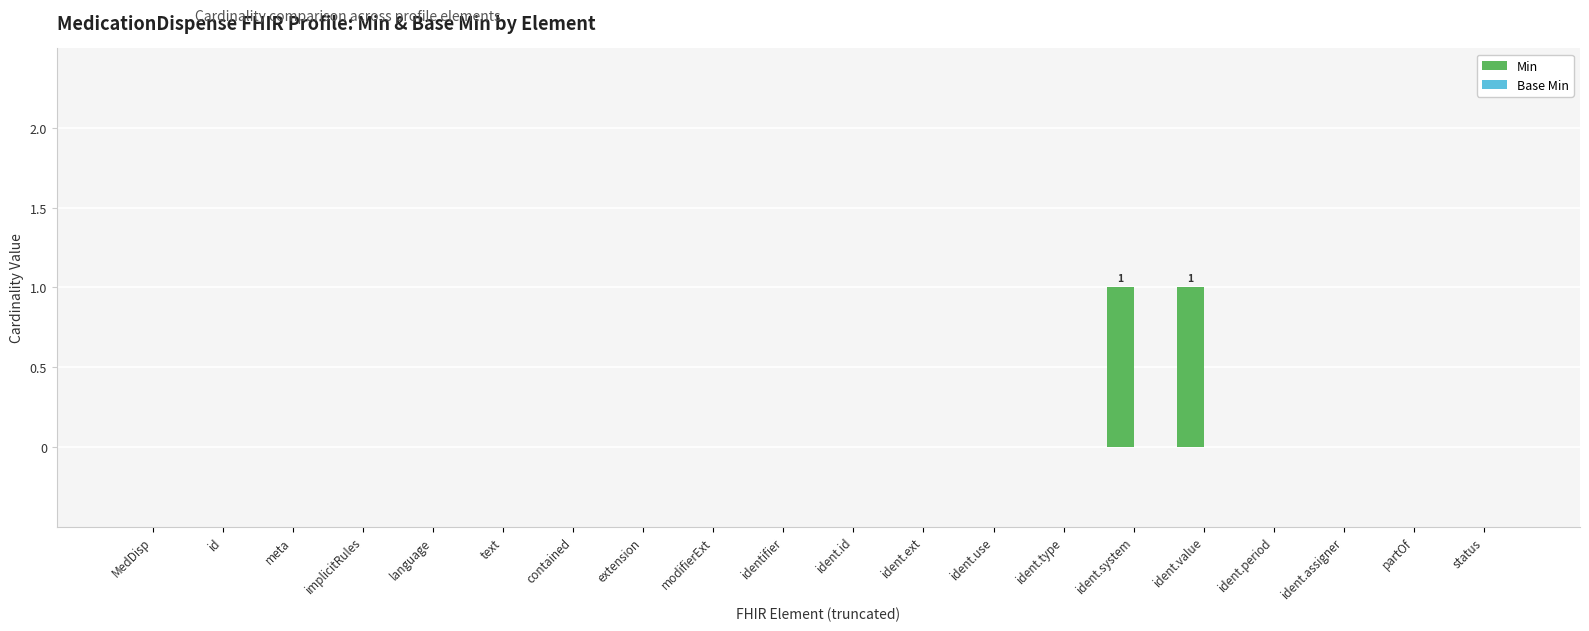

True or false: the data shows -1 at contained.

False